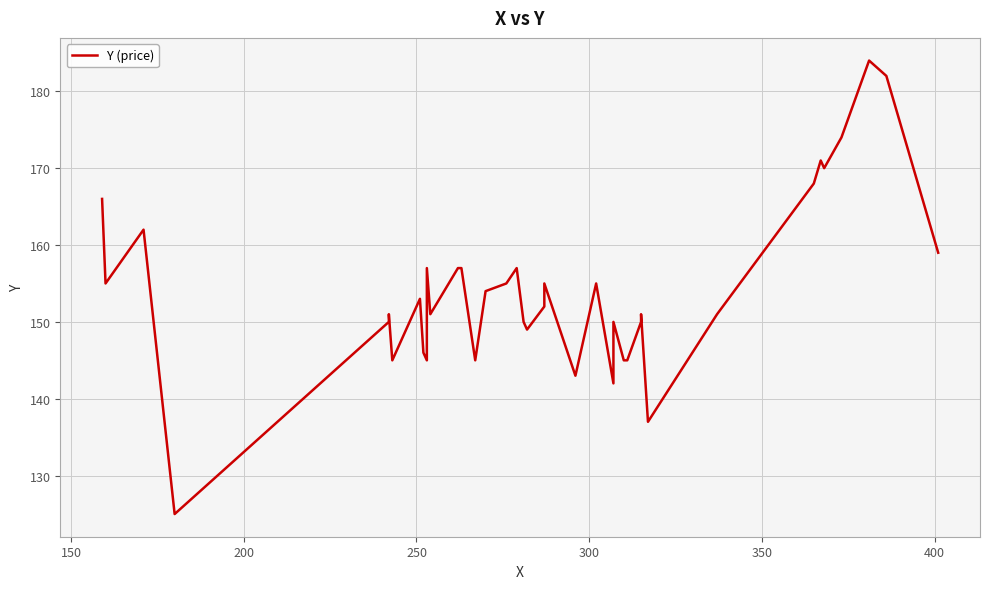

What is the sum of all values?

6162